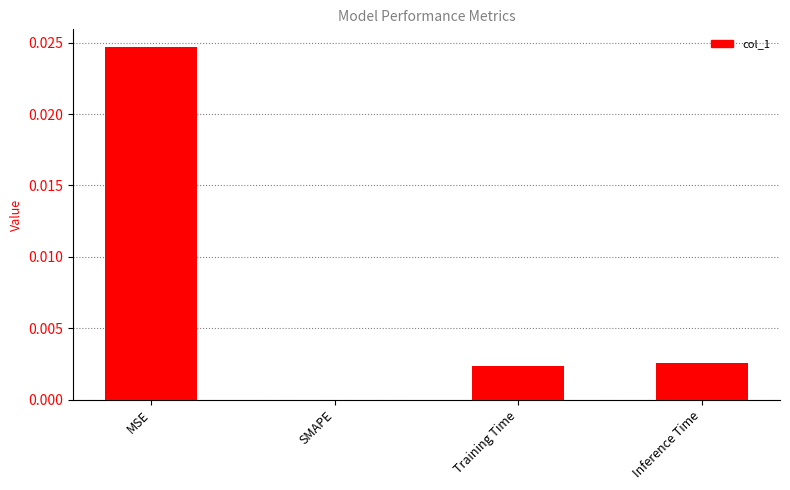

True or false: the data shows 0.0 at MSE.

True